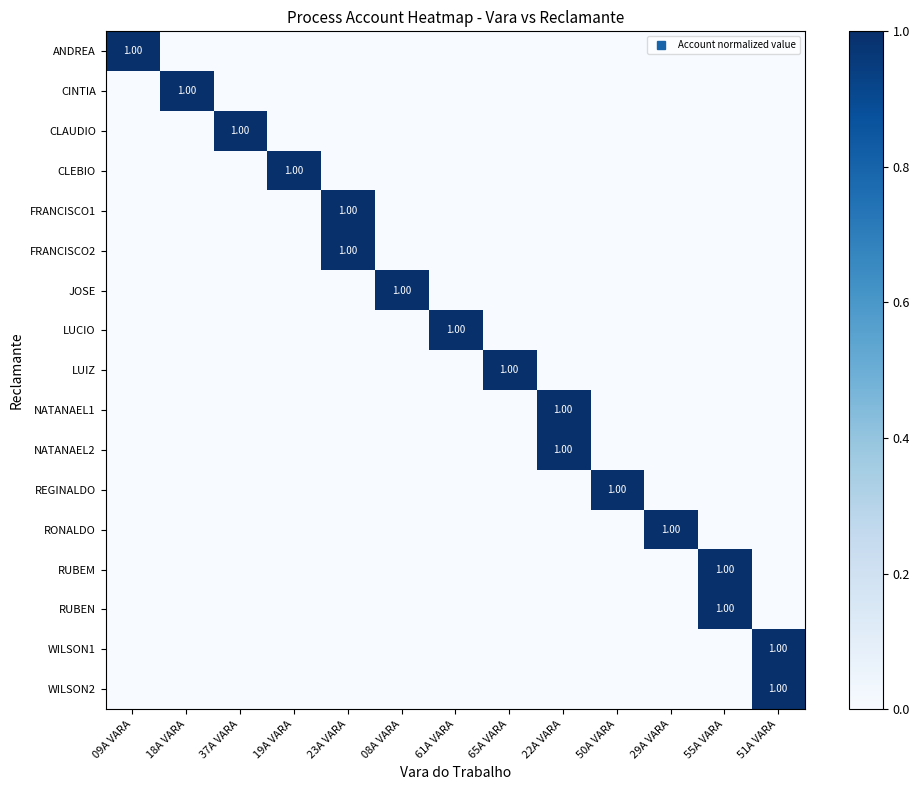

At which category does the chart reach its peak across all series?

09A VARA